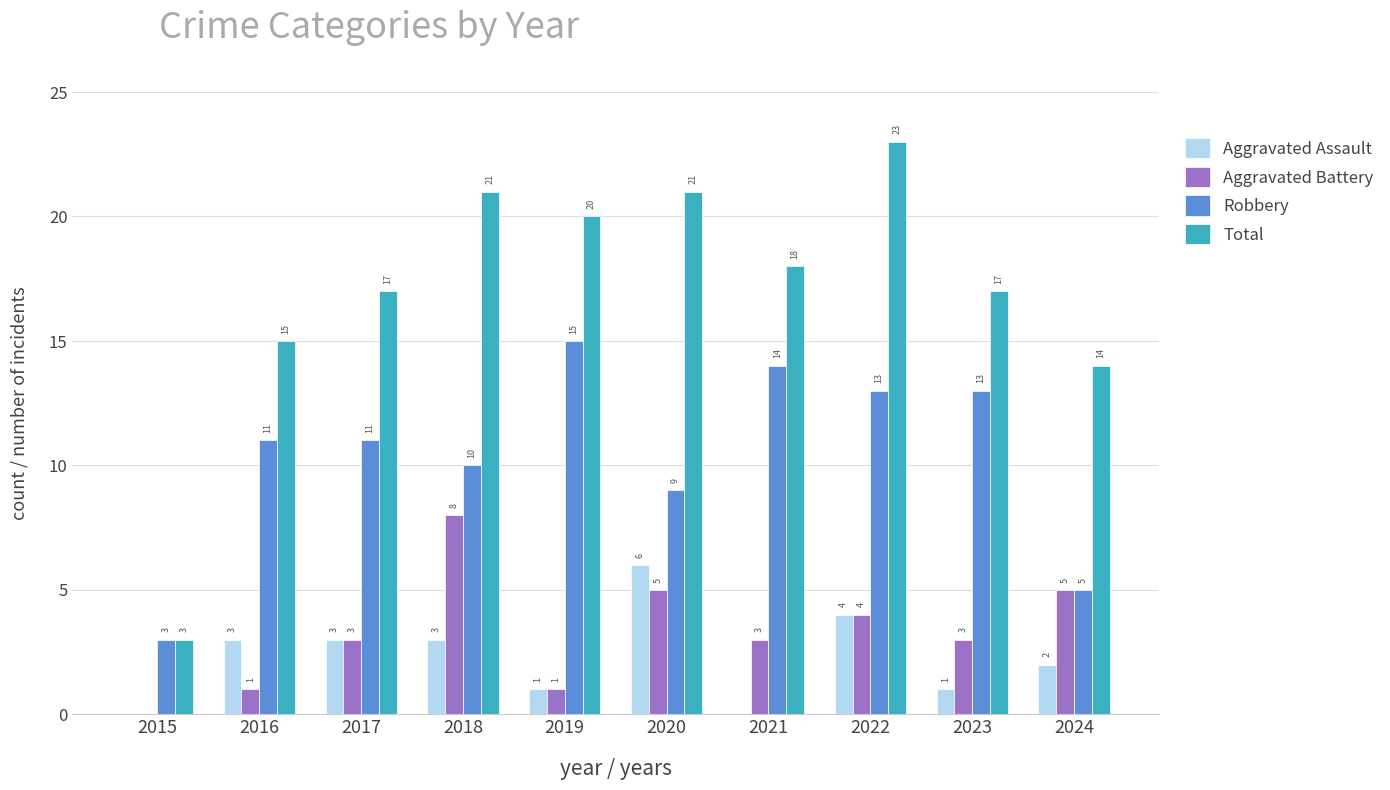

What value does the Aggravated Battery series have at 2020?

5